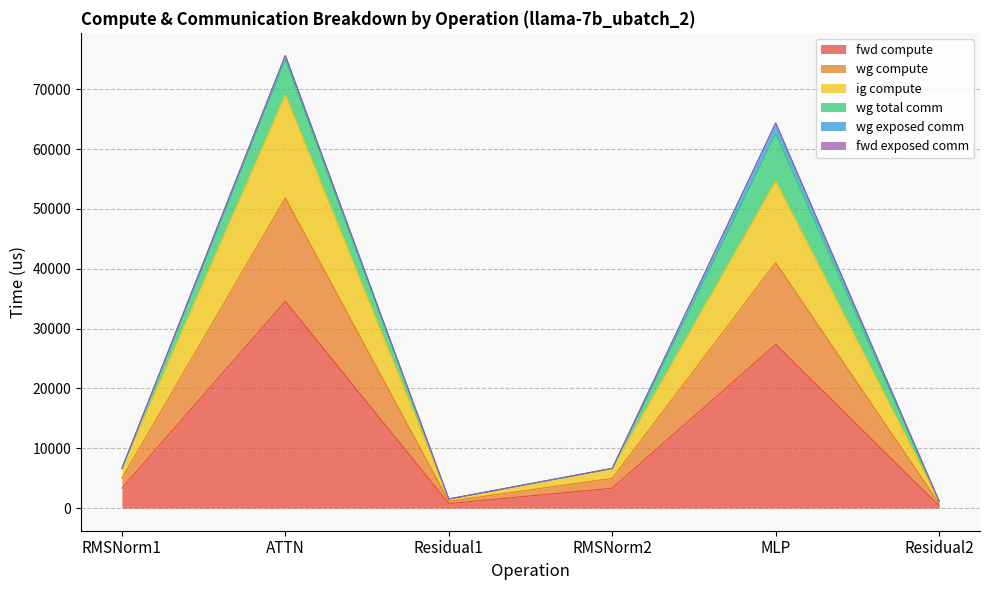

The ig compute series shows 7446.0 at RMSNorm1. True or false?

False